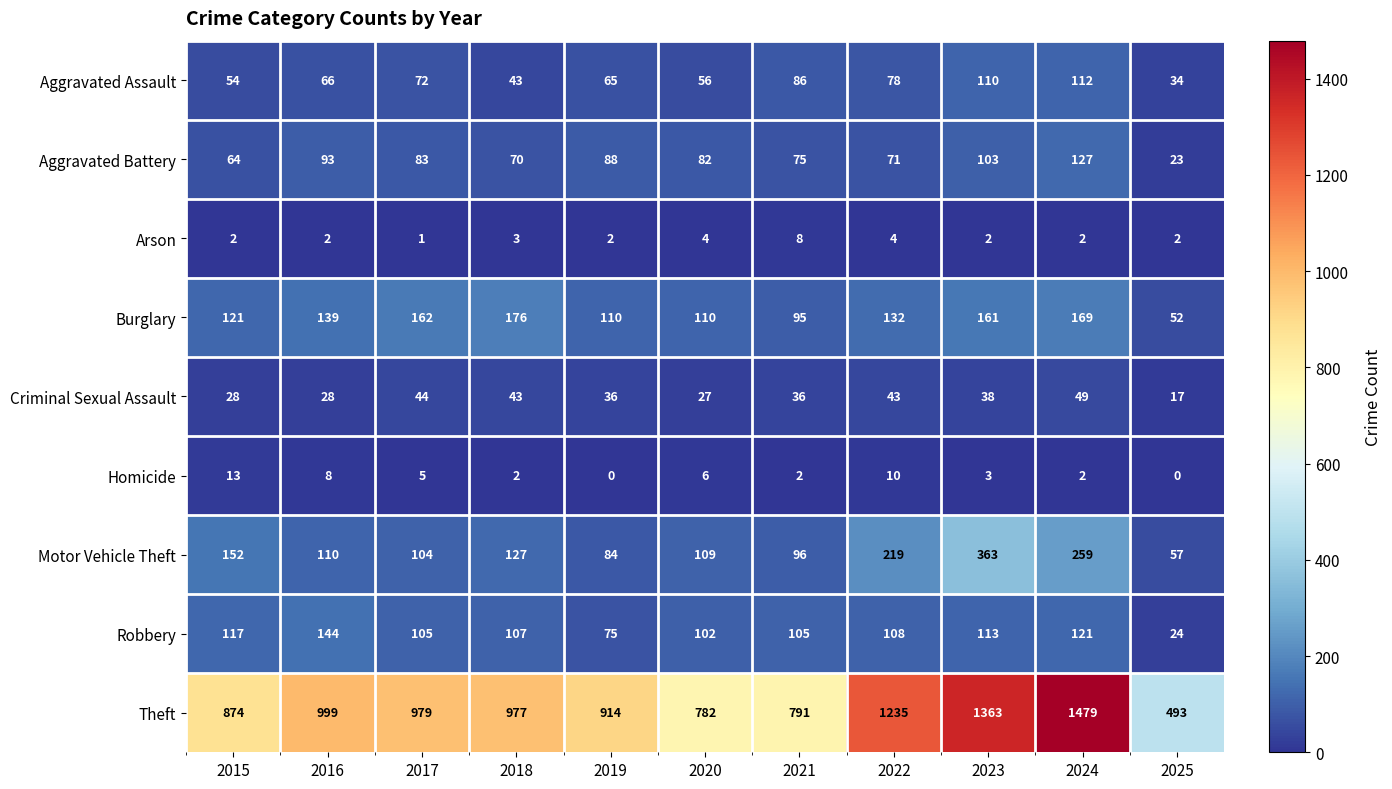

True or false: Homicide has a value of 1 at 2017.

False